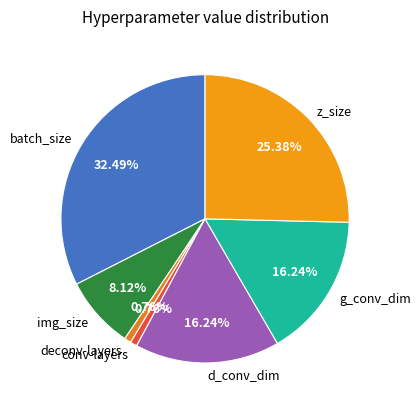

How many segments does this pie chart have?

7